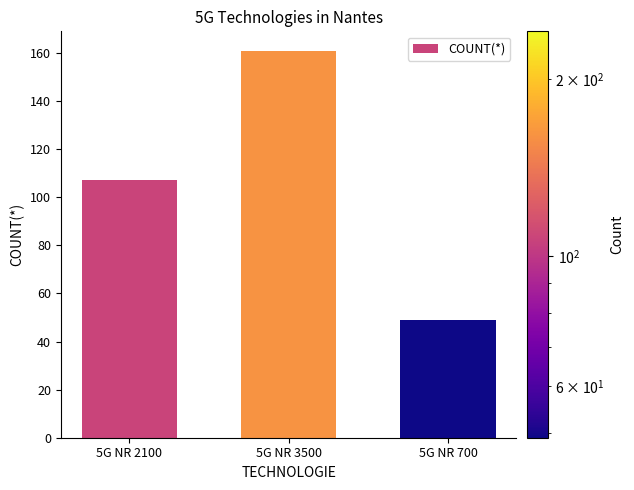

The value at 5G NR 3500 is 161. True or false?

True